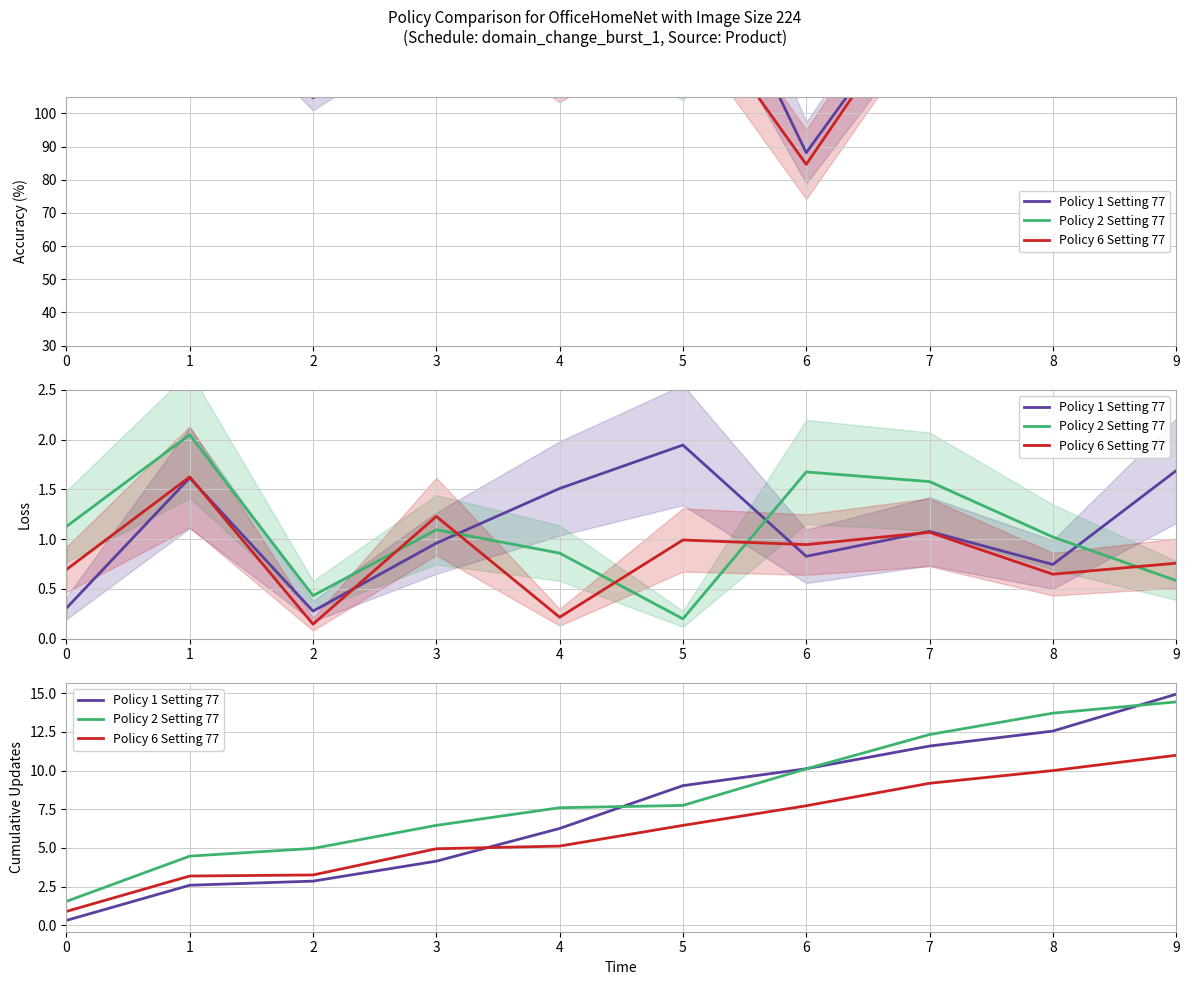

Between which two adjacent categories do Policy 2 Setting 77 and Policy 1 Setting 77 first intersect?

4 and 5